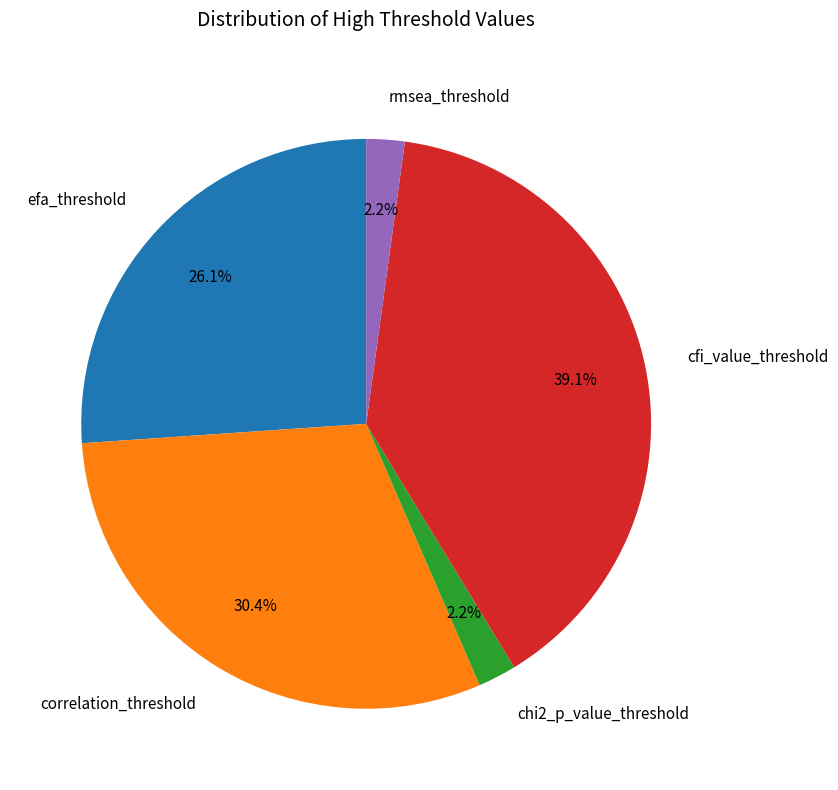

True or false: chi2_p_value_threshold accounts for 13% of the total.

False